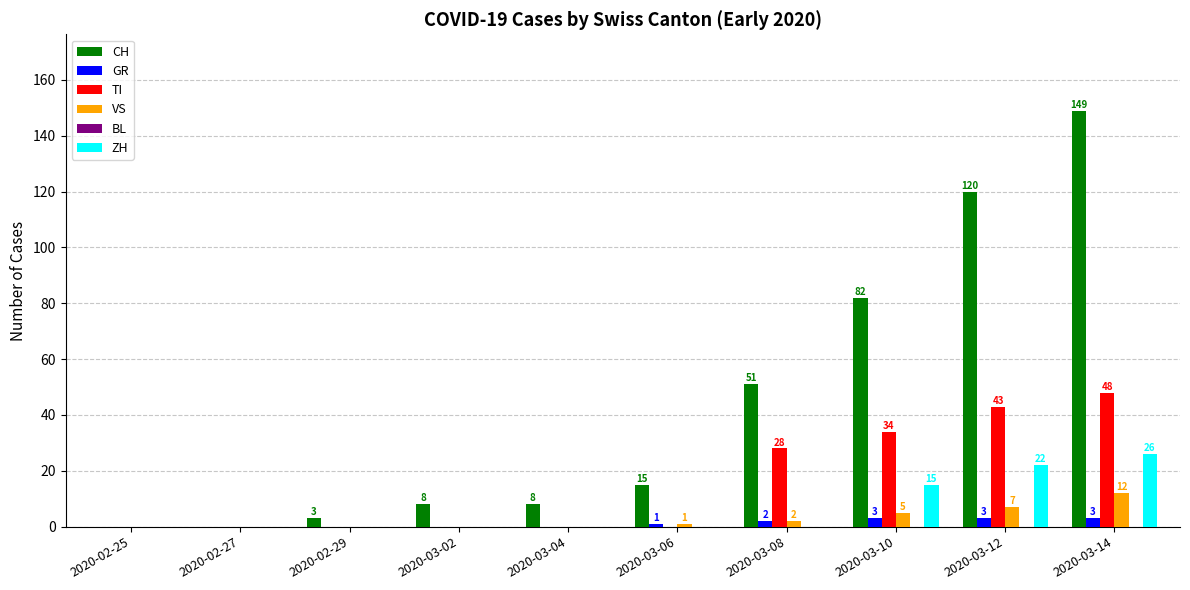

What is the average value of the GR series?

1